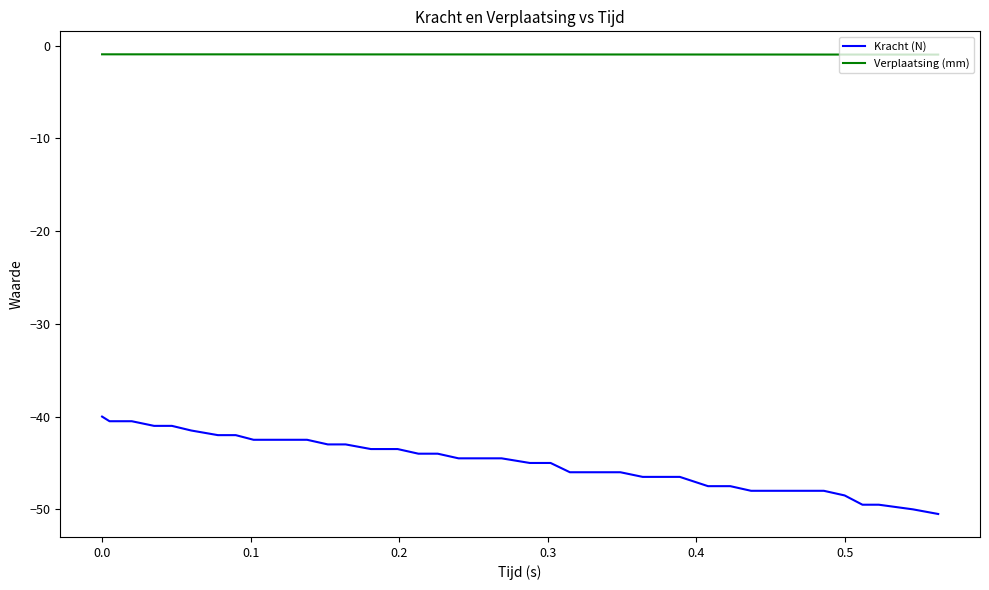

Which series has the widest spread of values?

Kracht (N)